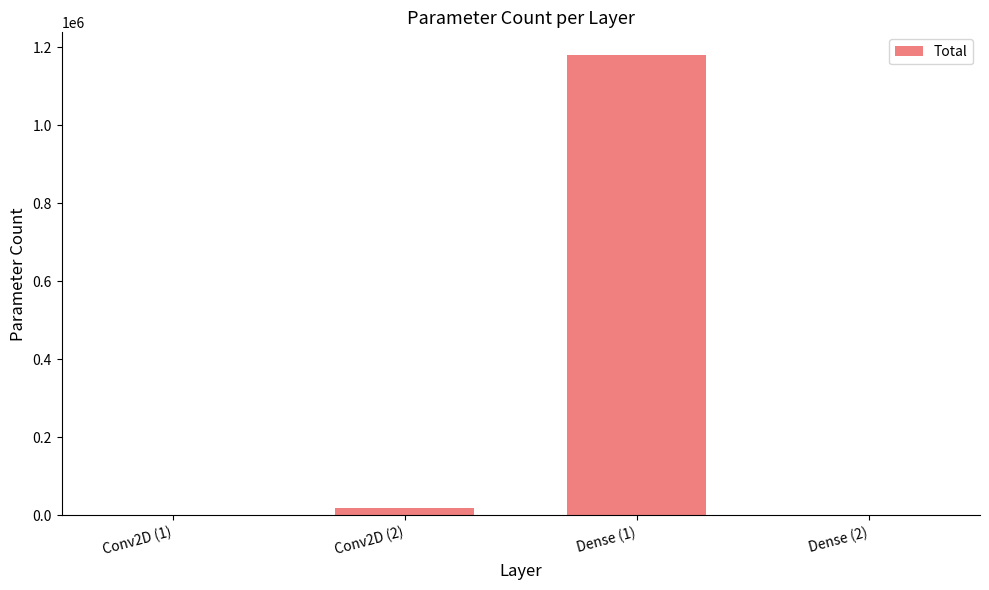

Approximately how many times larger is the value at Dense (2) compared to Conv2D (1)?

4.0